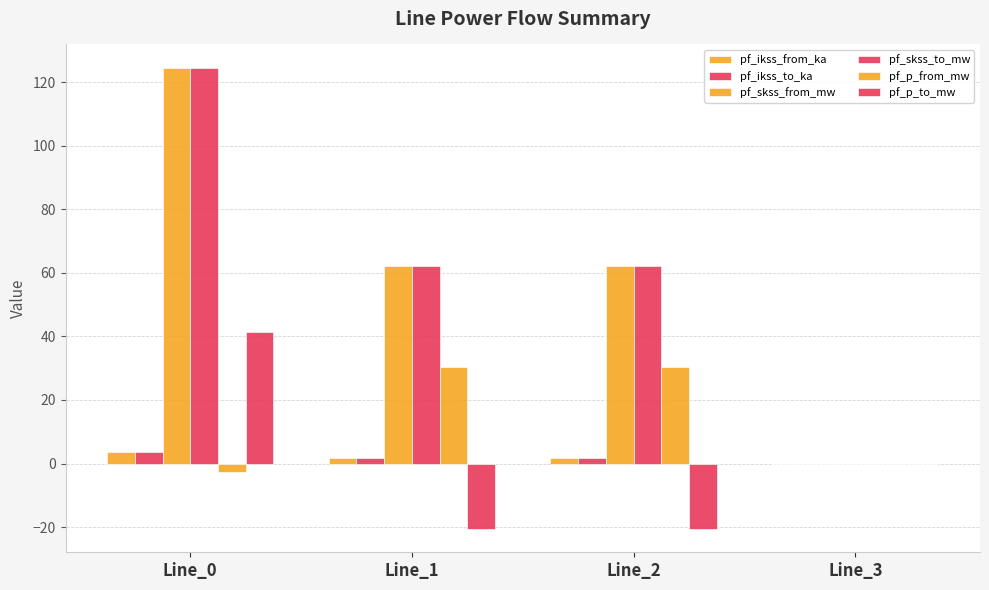

How many distinct data groups are displayed?

6